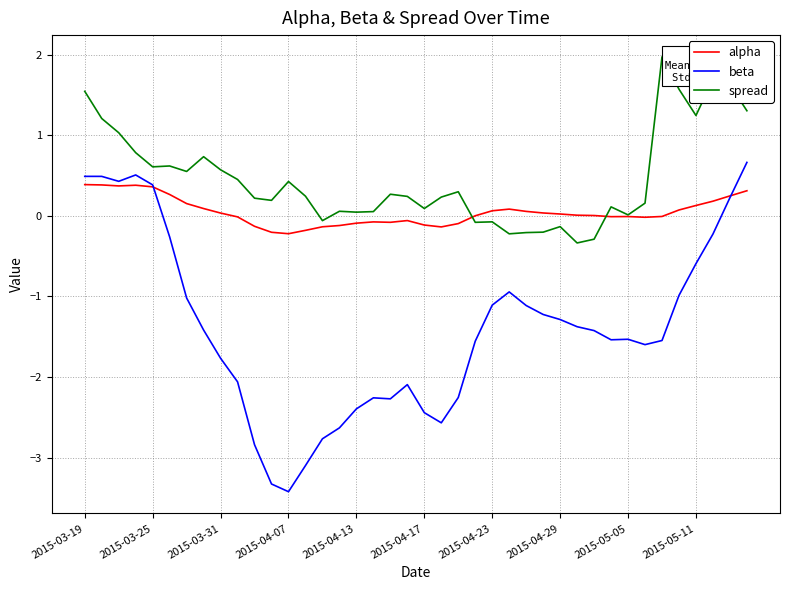

How many lines are shown in the chart?

3